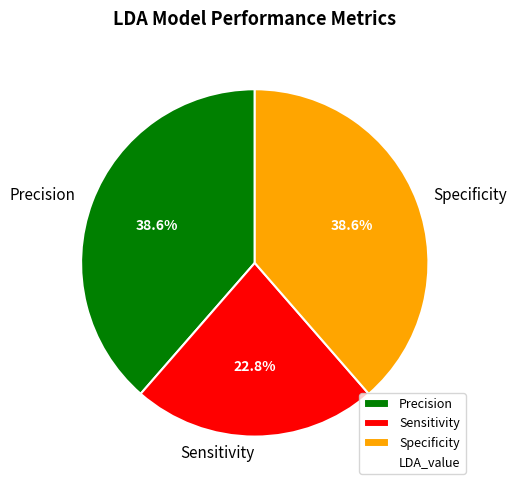

What percentage do Precision and Specificity together represent?

77.2%